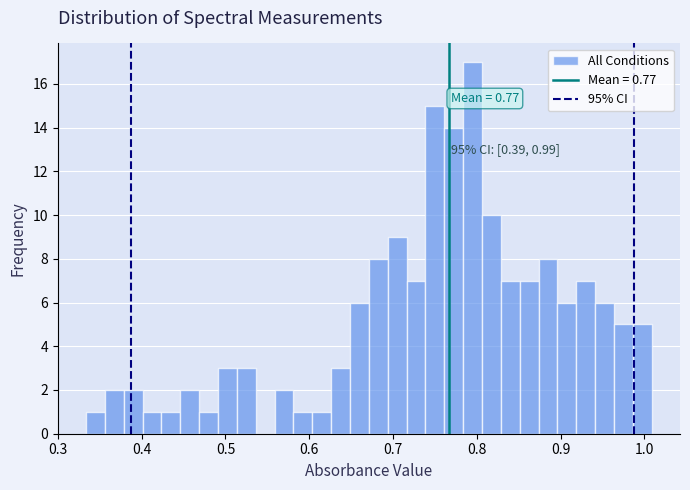

Around what value on the x-axis is the tallest bar? Give the approximate position of its centre, as read against the axis.

0.79